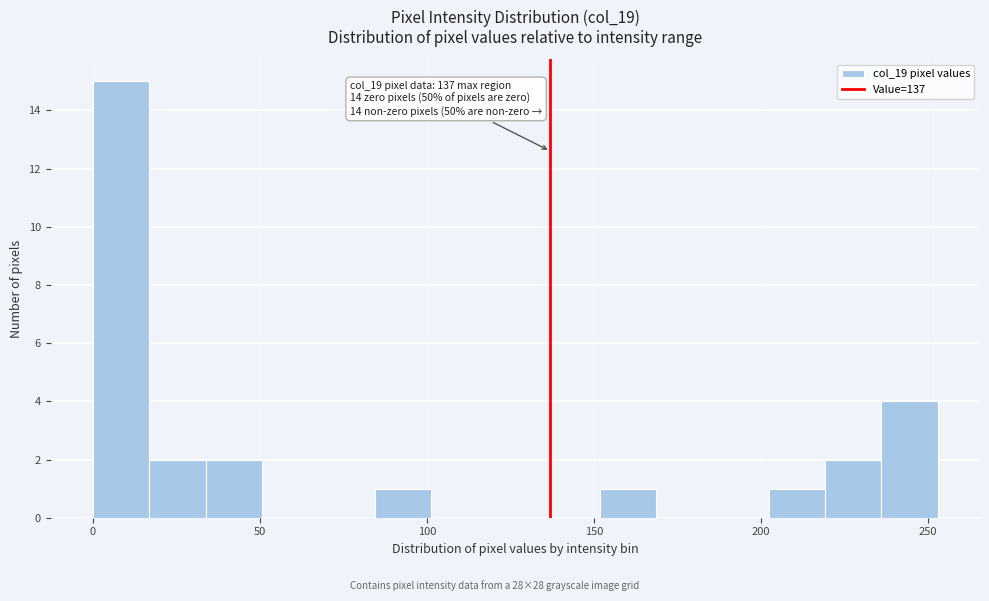

Around what value on the x-axis is the tallest bar? Give the approximate position of its centre, as read against the axis.

10